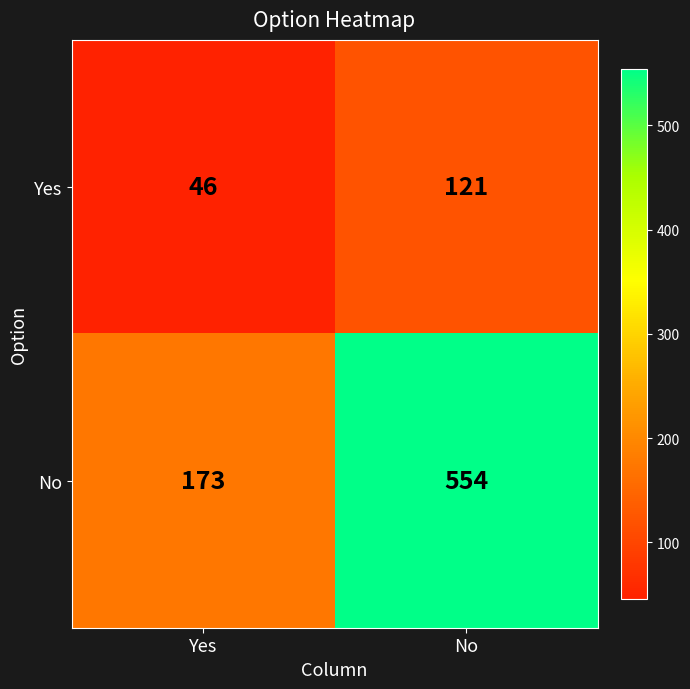

Between Yes and No, which series saw the biggest shift?

No